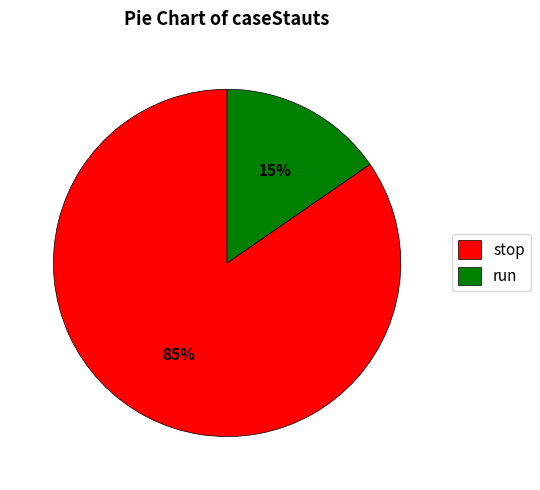

Which slice represents more than half of the pie?

stop